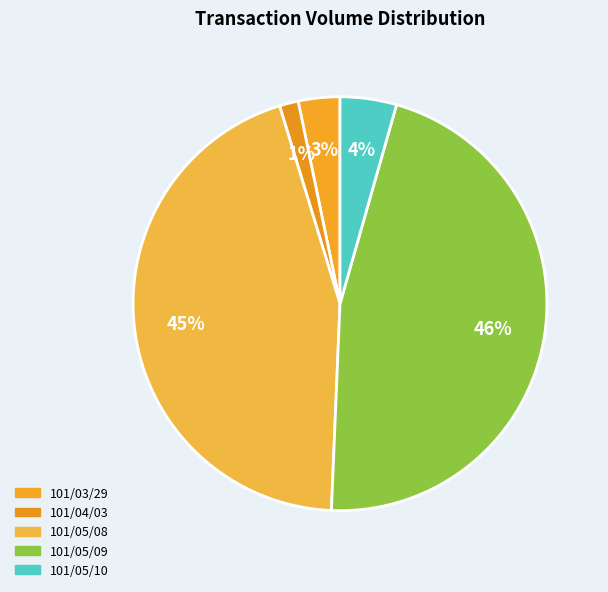

How many segments does this pie chart have?

5